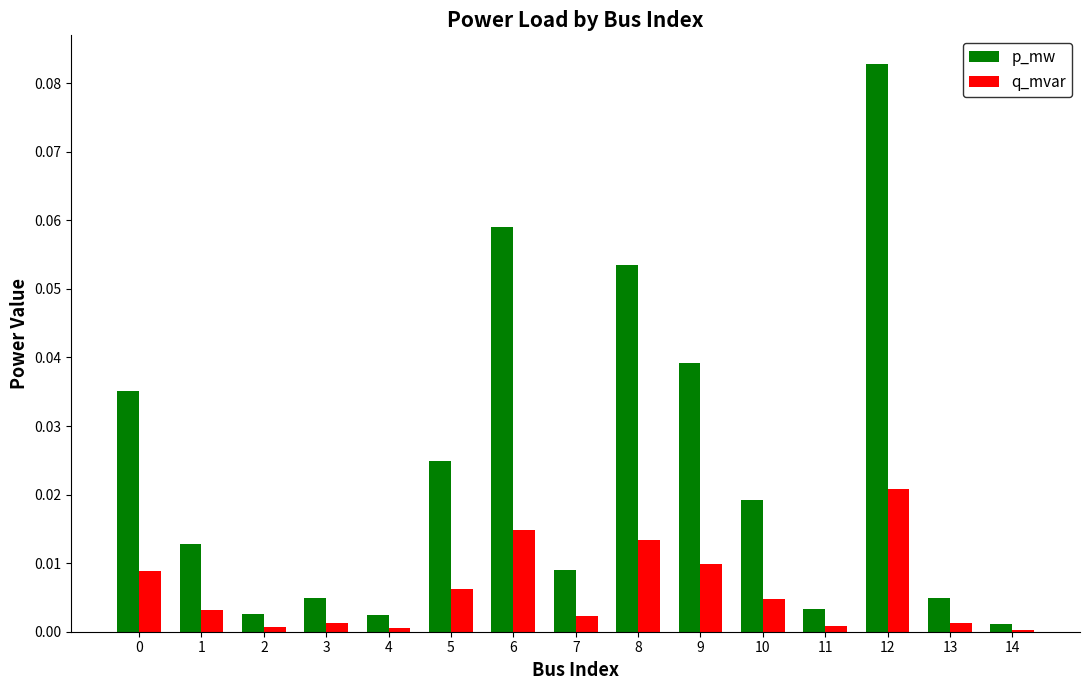

At which label does p_mw reach its peak?

12